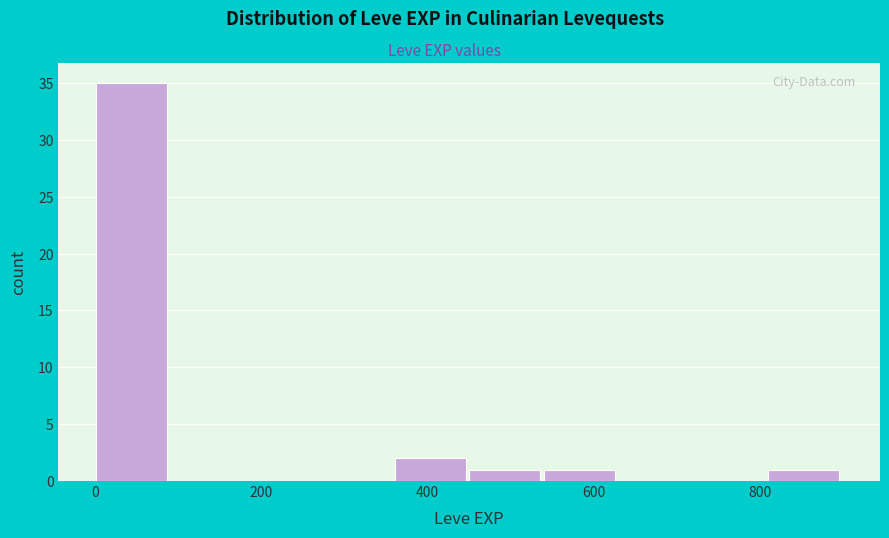

Over which range of the x-axis is the bar tallest?

0 to 100